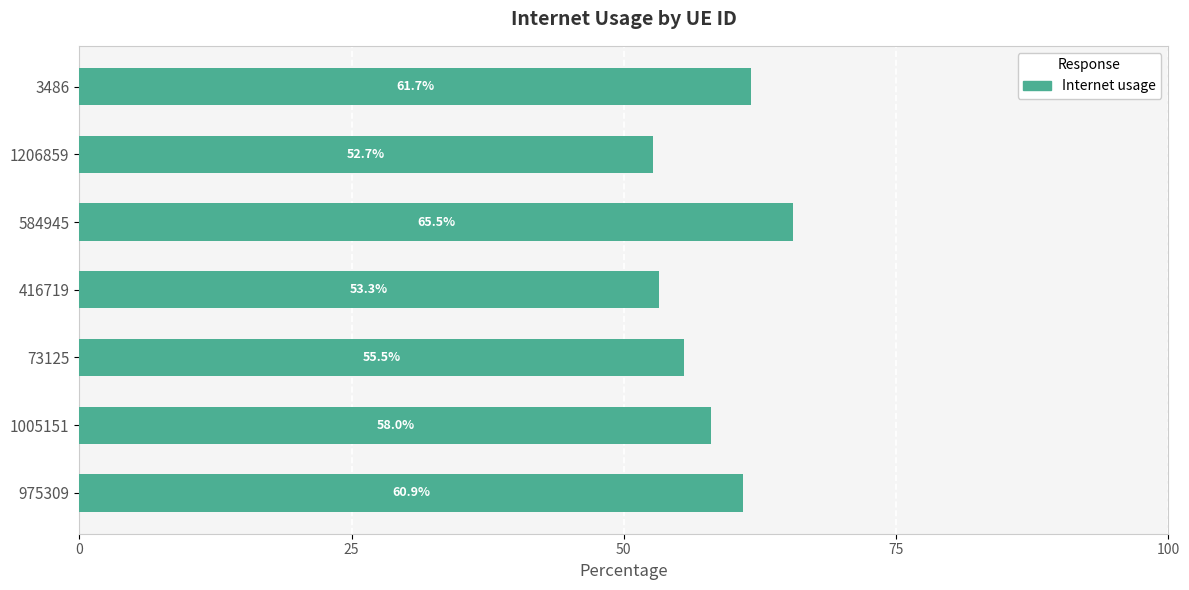

What is the sum of all values?

407.6